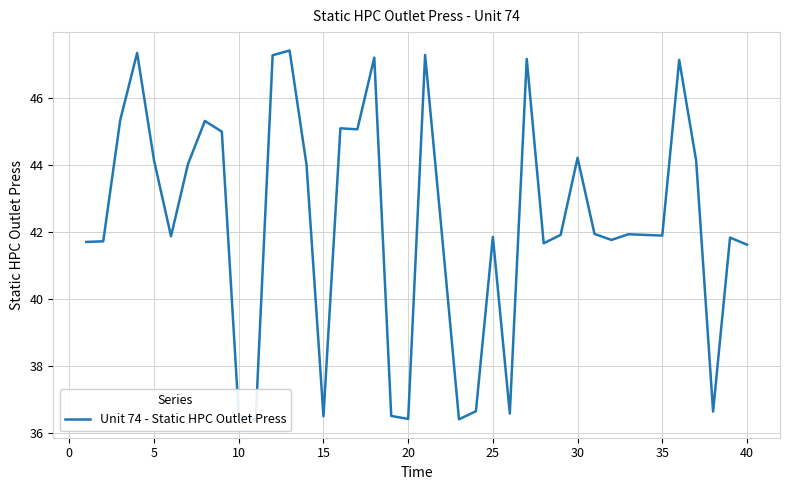

Reading left to right, list all the values displayed in this chart.

41.7	41.7	45.3	47.3	44.1	41.9	44.0	45.3	45.0	36.5	36.4	47.3	47.4	44.0	36.5	45.1	45.1	47.2	36.5	36.4	47.3	41.9	36.4	36.6	41.9	36.6	47.2	41.7	41.9	44.2	41.9	41.8	41.9	41.9	41.9	47.1	44.1	36.6	41.8	41.6